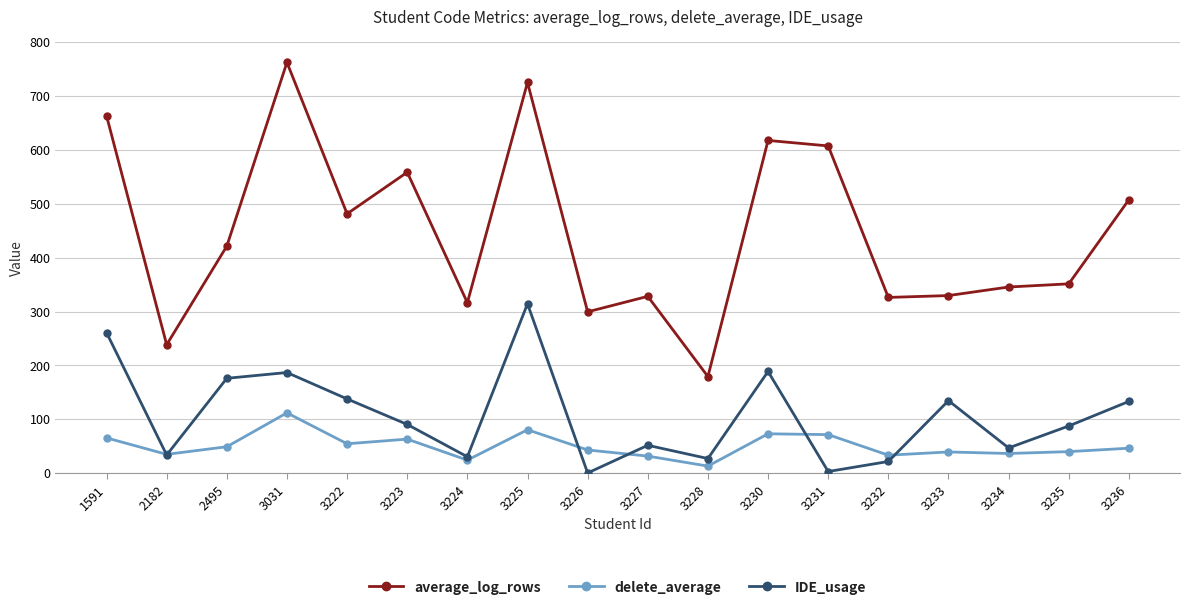

True or false: average_log_rows and IDE_usage cross at least once.

False